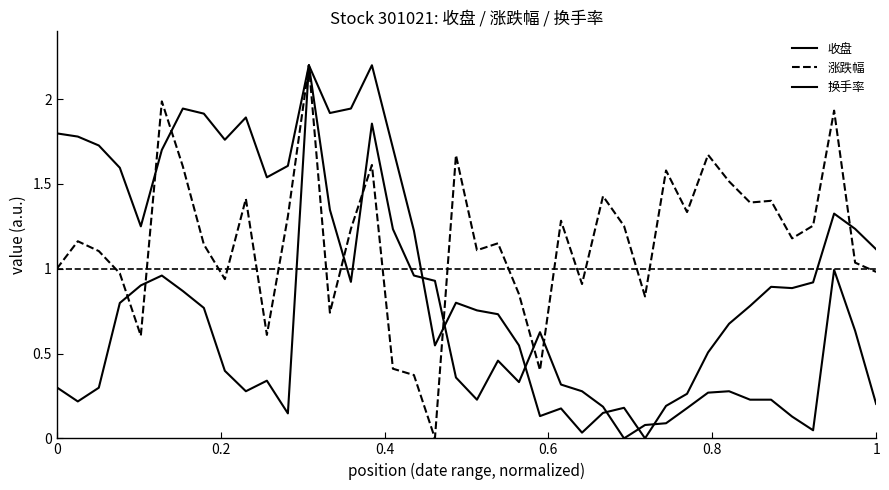

Does the chart have visible grid lines?

No